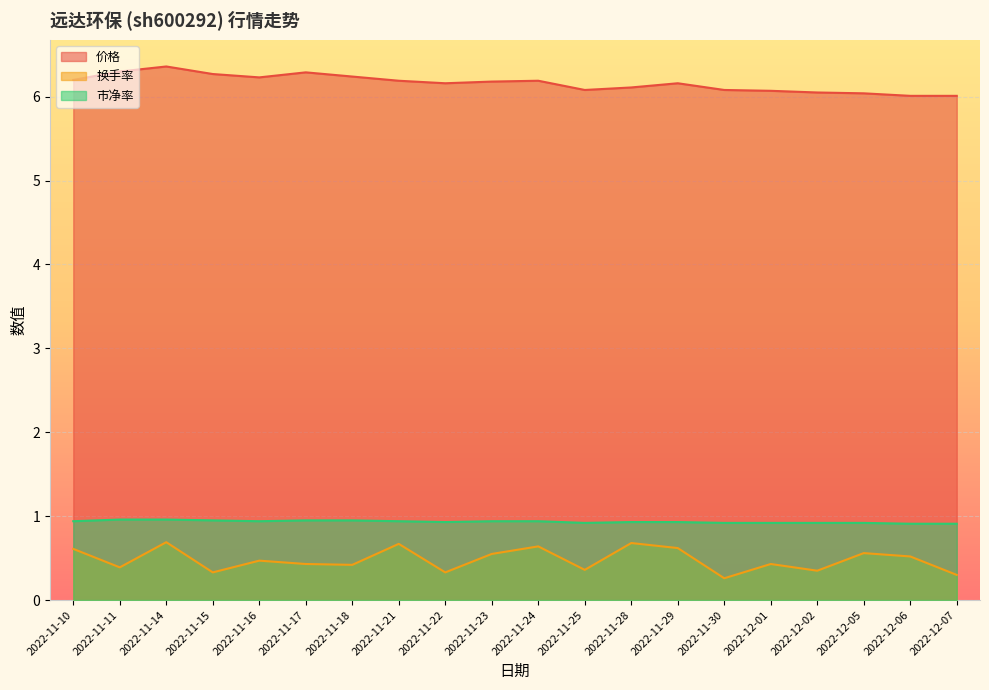

Is it true that 价格 equals 6.0 at 2022-12-02?

True